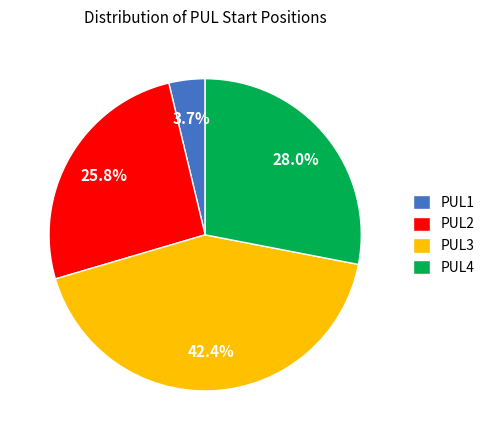

Is the sum of PUL3 and PUL2 greater than half?

Yes